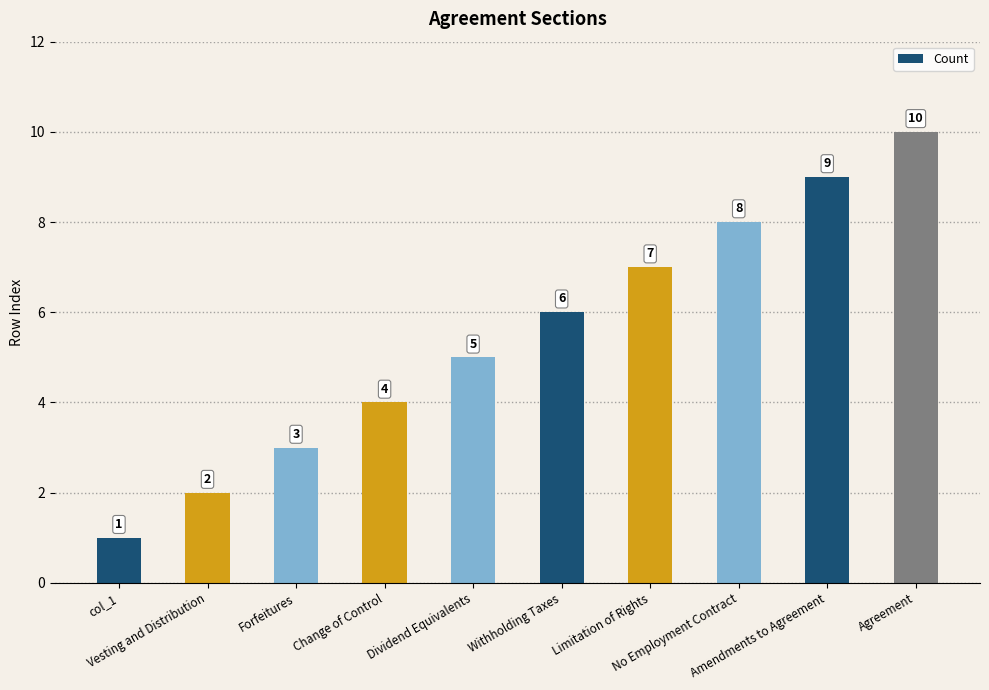

Where is the data nearest to the value 5?

Dividend Equivalents